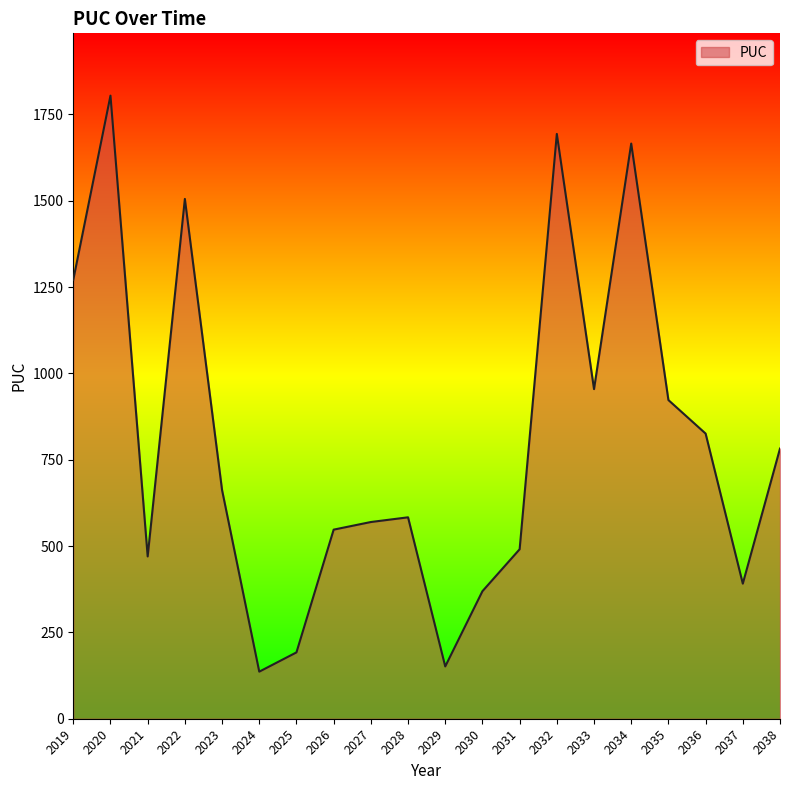

Read the value at 2022.

1505.4